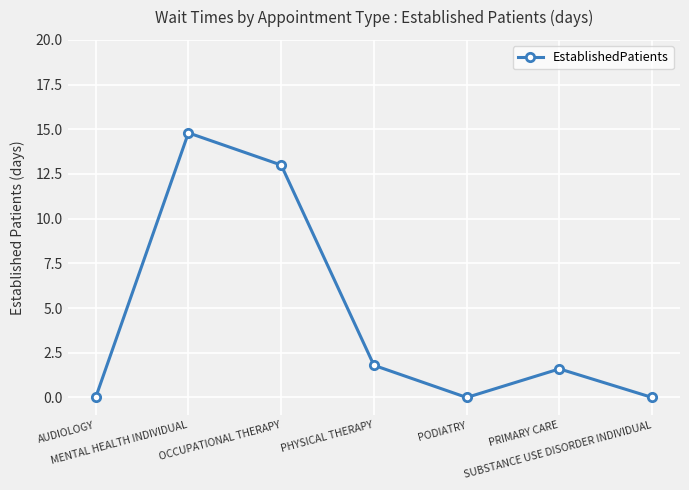

What is the change in value from AUDIOLOGY to PHYSICAL THERAPY?

+1.8